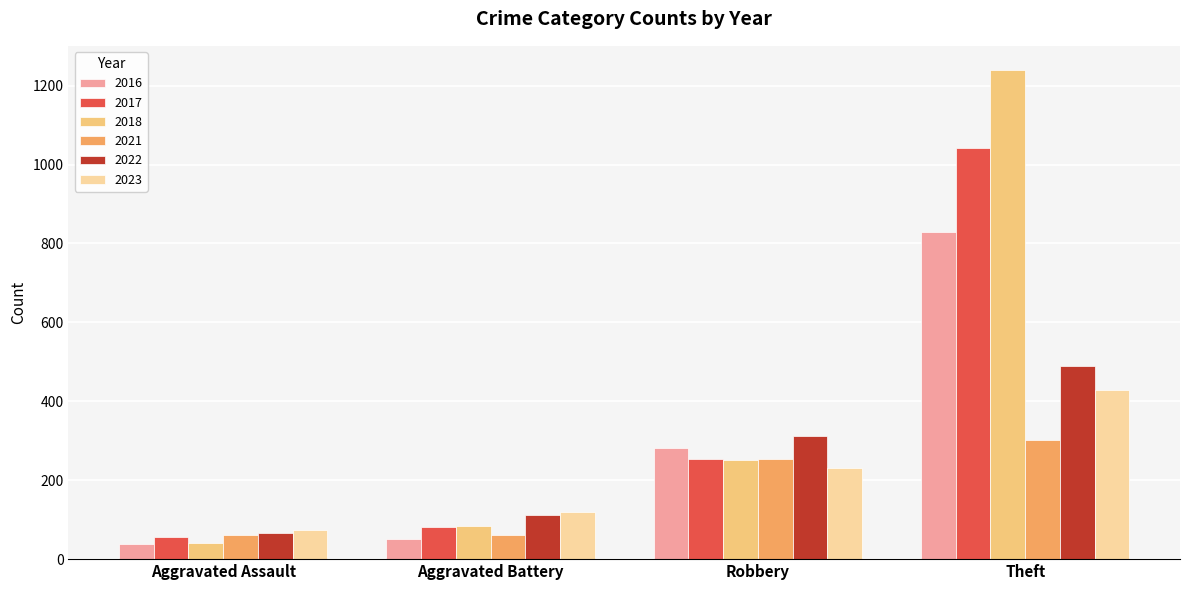

Does the chart contain stacked bars?

No